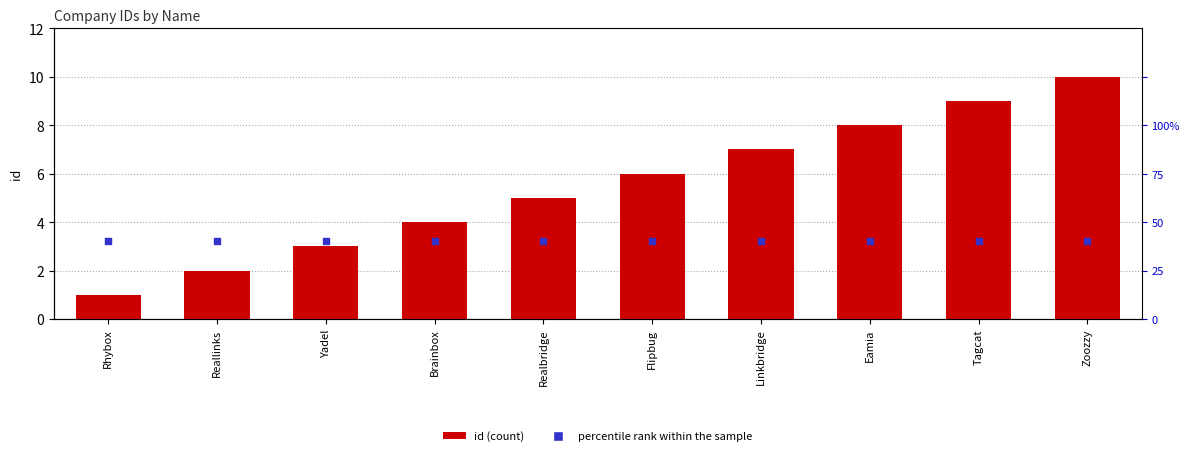

Which series reaches the minimum Y coordinate?

percentile rank within the sample